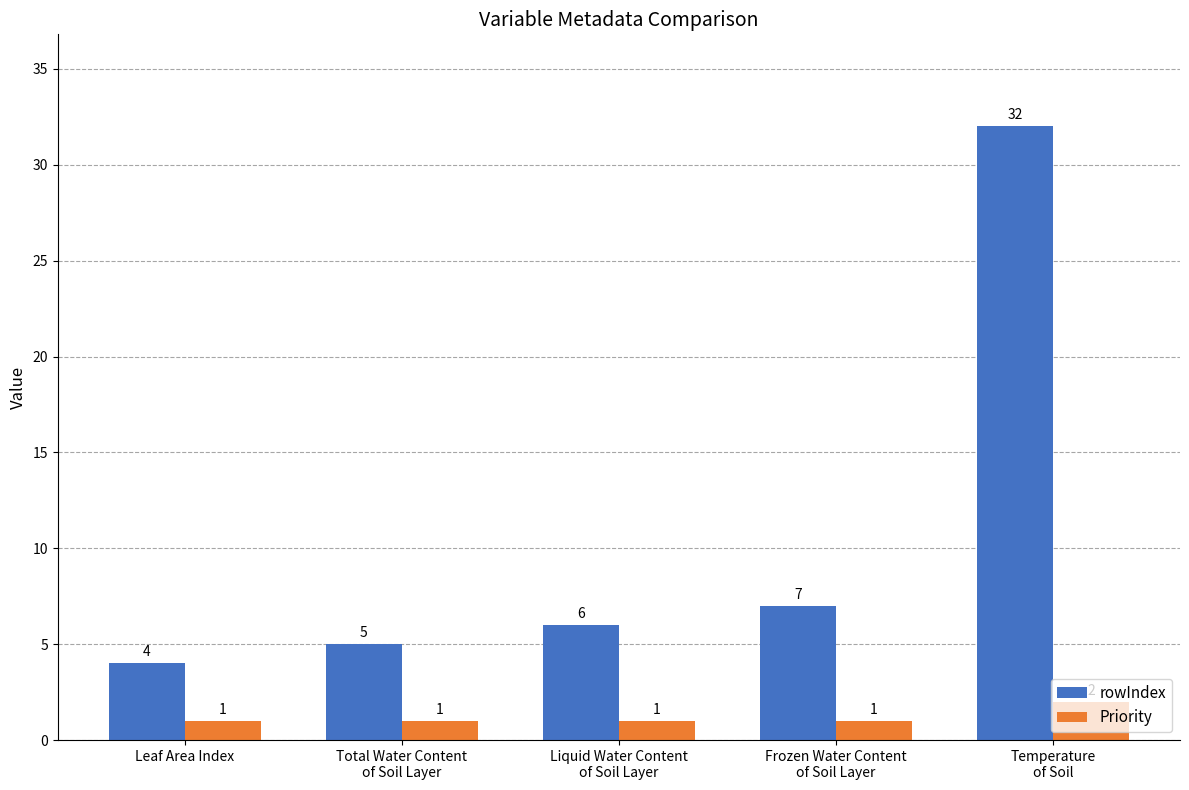

The Priority series shows 1 at Liquid Water Content
of Soil Layer. True or false?

True